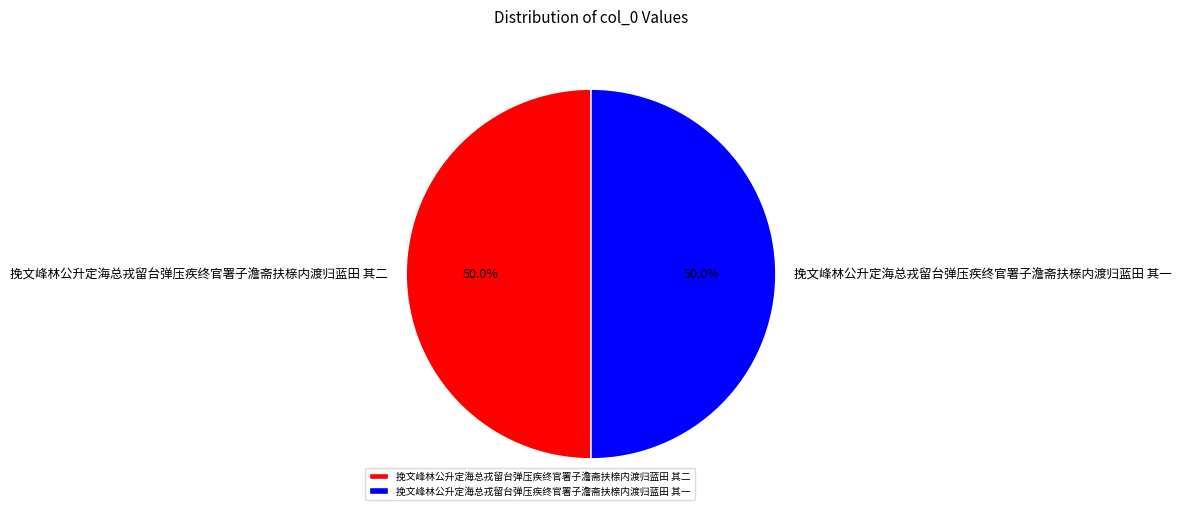

Combined, what portion of the pie is 挽文峰林公升定海总戎留台弹压疾终官署子澹斋扶榇内渡归蓝田 其一 and 挽文峰林公升定海总戎留台弹压疾终官署子澹斋扶榇内渡归蓝田 其二?

100.0%